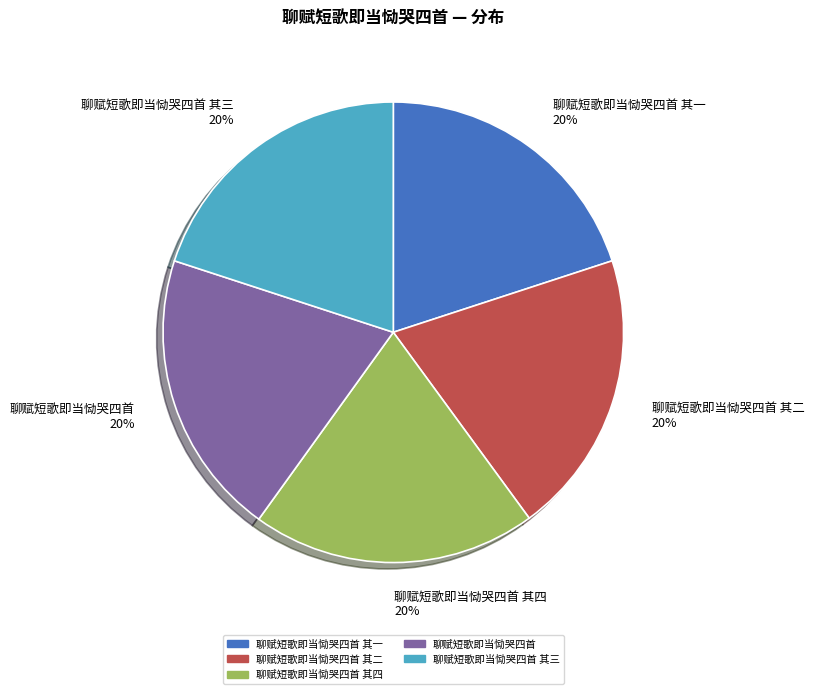

Does any single category account for the majority?

No